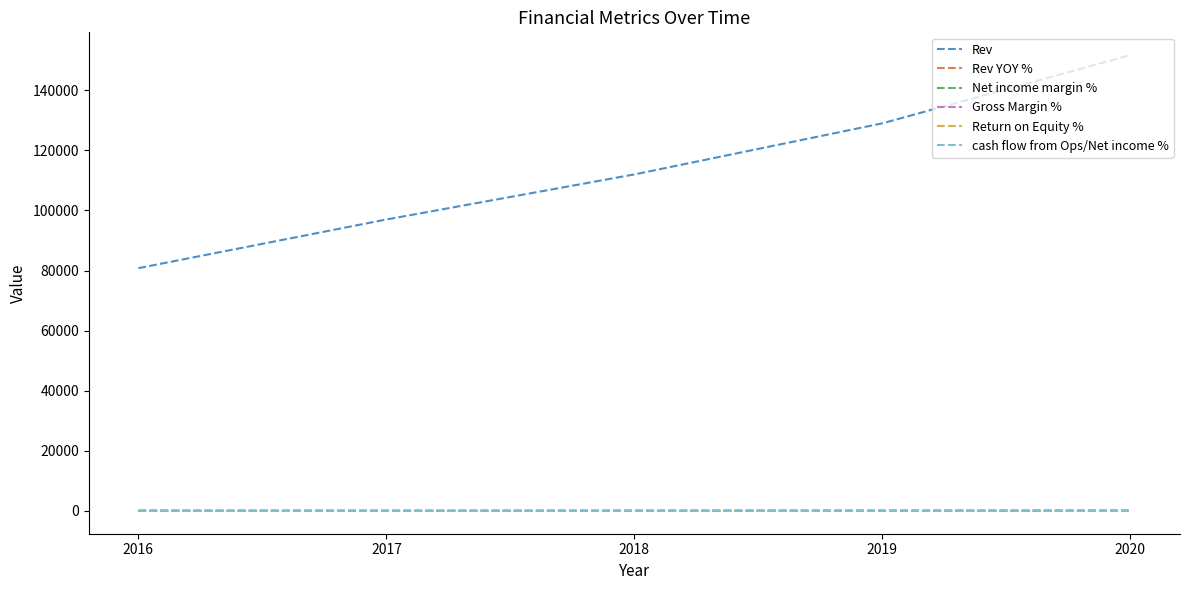

What is the approximate value of cash flow from Ops/Net income % at 2018?

150.3